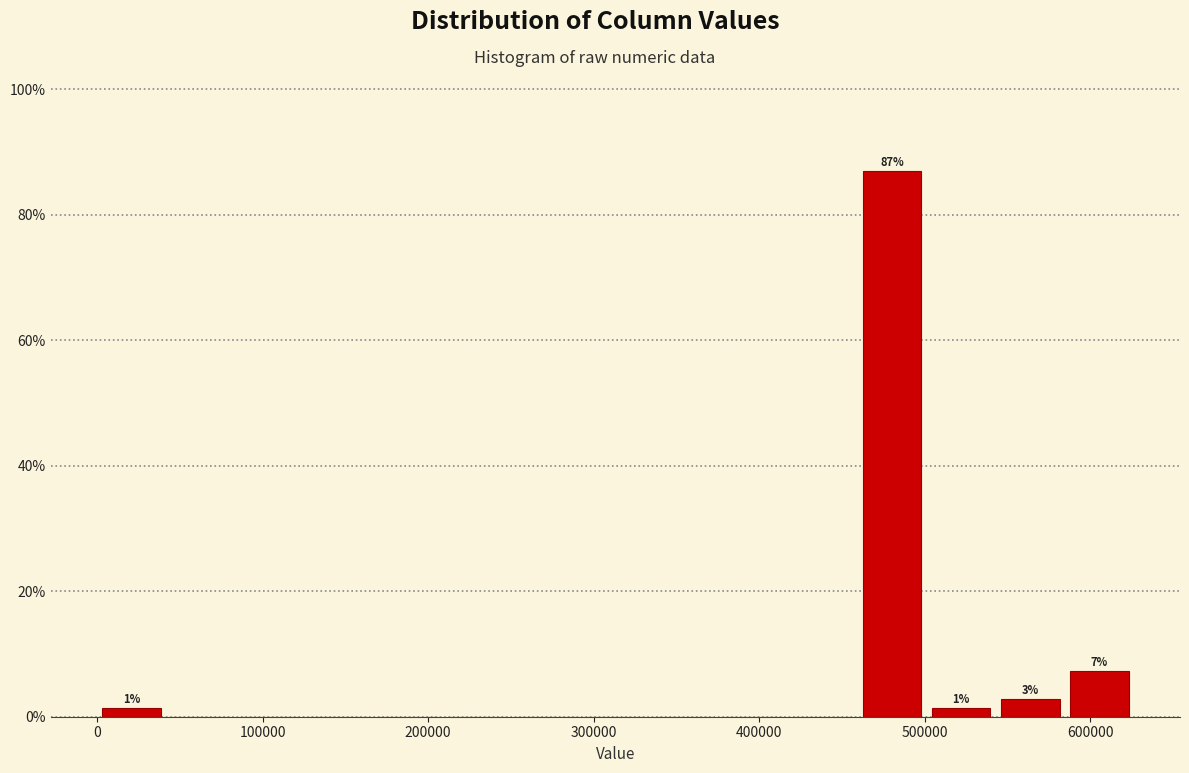

Which range on the x-axis has the tallest bar?

460000 to 500000